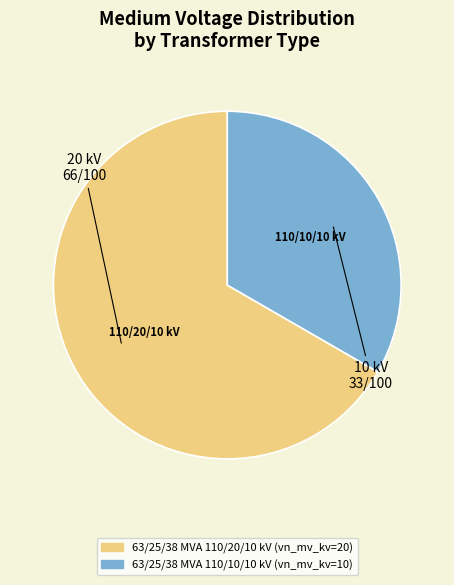

Do 63/25/38 MVA 110/10/10 kV and 63/25/38 MVA 110/20/10 kV together represent more than half of the pie?

Yes